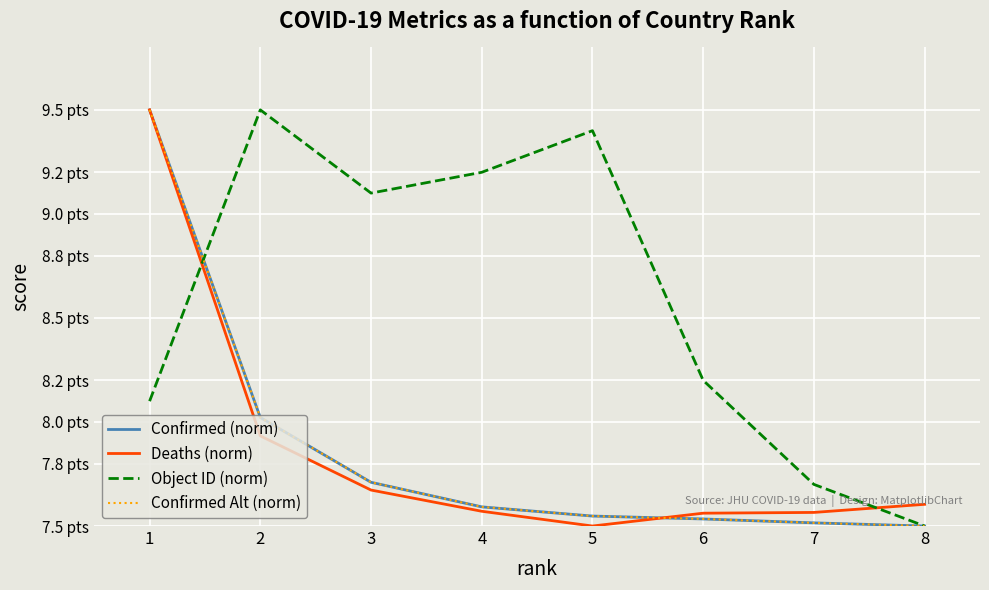

Is this an area chart (filled region under the line)?

No